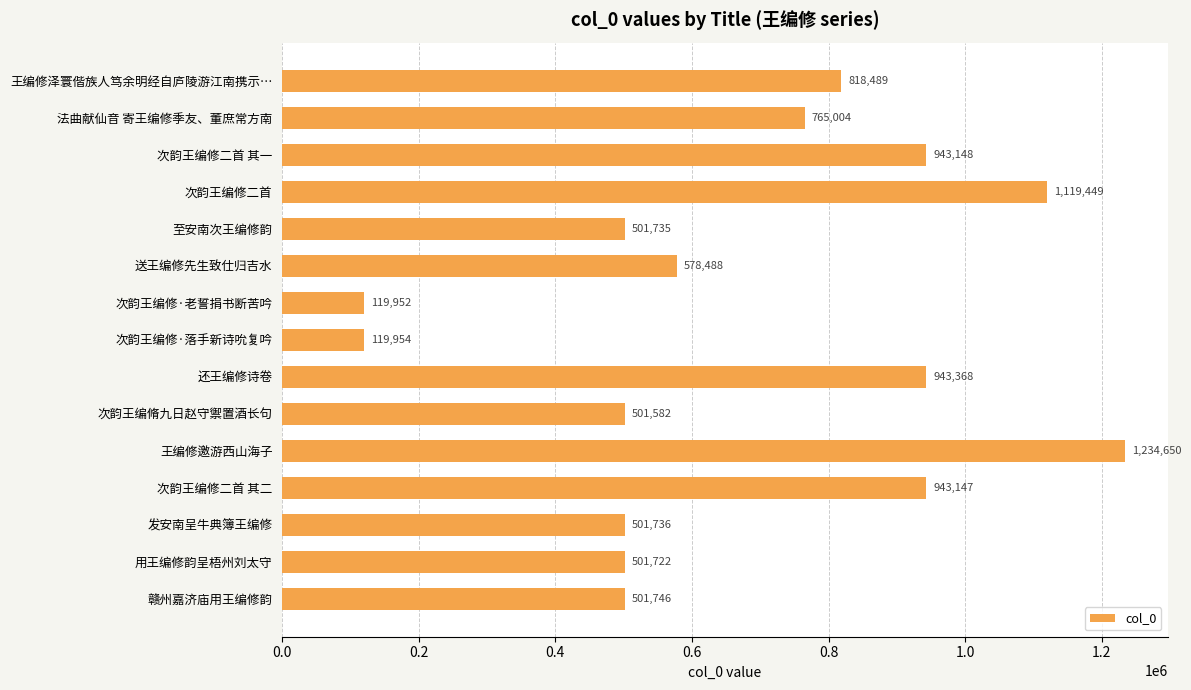

Rank the categories by value from lowest to highest.

次韵王编修·老誓捐书断苦吟, 次韵王编修·落手新诗吮复吟, 次韵王编脩九日赵守禦置酒长句, 用王编修韵呈梧州刘太守, 至安南次王编修韵, 发安南呈牛典簿王编修, 赣州嘉济庙用王编修韵, 送王编修先生致仕归吉水, 法曲献仙音 寄王编修季友、董庶常方南, 王编修泽寰偕族人笃余明经自庐陵游江南携示…, 次韵王编修二首 其二, 次韵王编修二首 其一, 还王编修诗卷, 次韵王编修二首, 王编修邀游西山海子